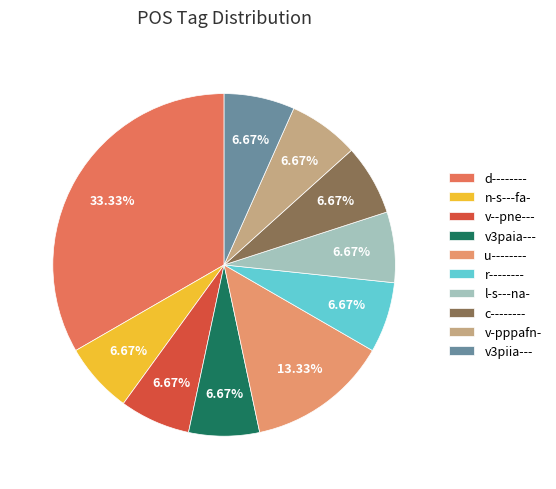

Combined, what portion of the pie is l-s---na- and v--pne---?

13.3%